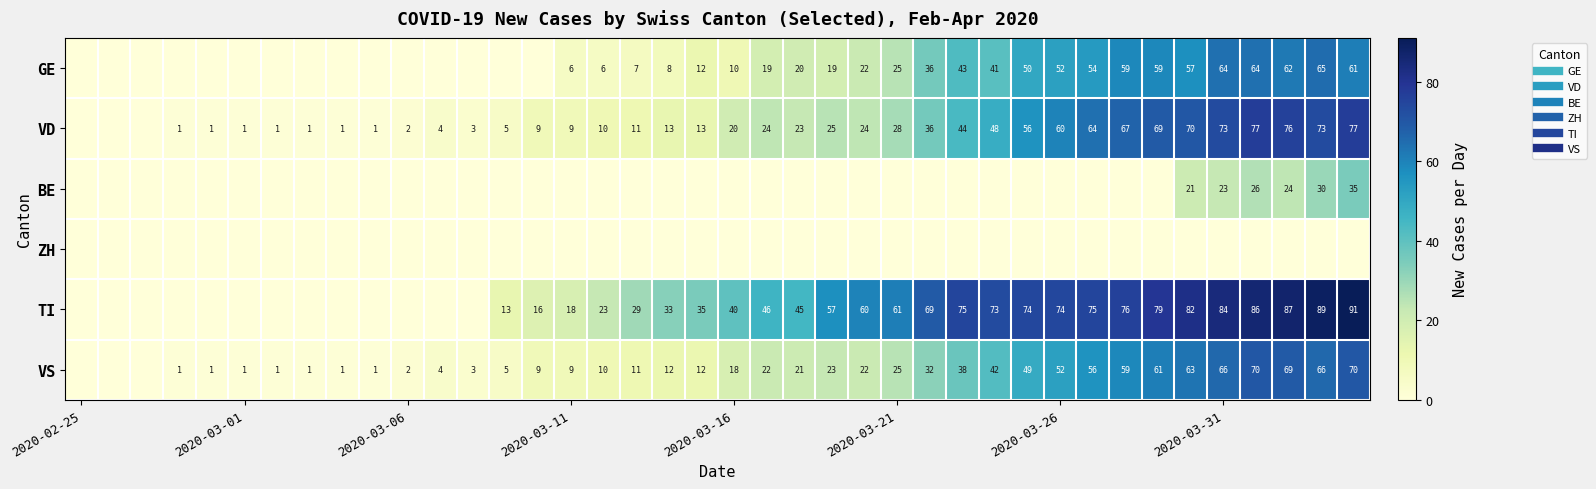

At how many categories does at least one series exceed 19?

24